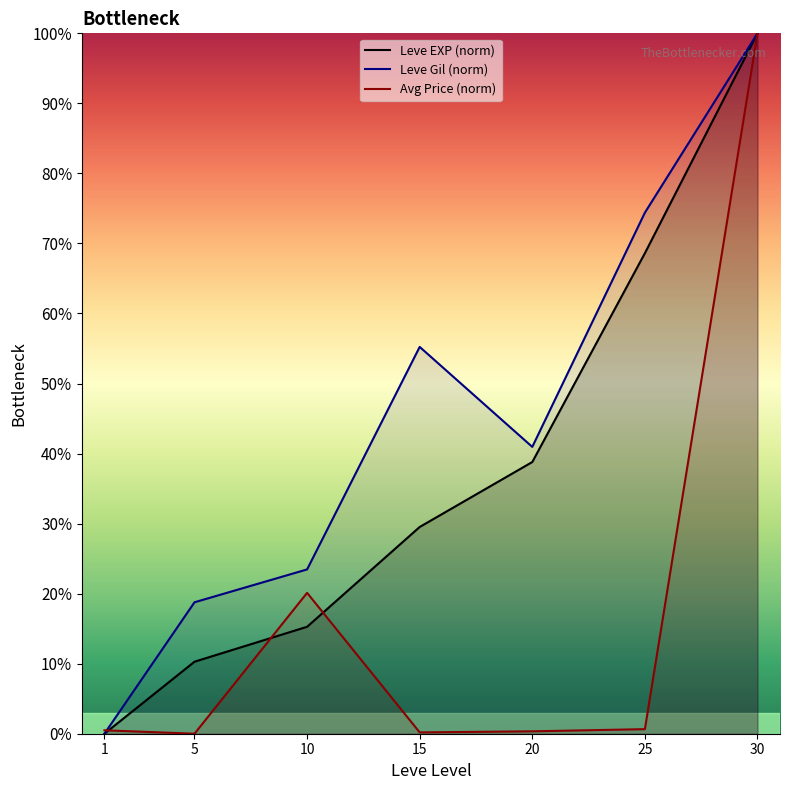

Is the value of Leve Gil (norm) at 30 greater than the value of Leve EXP (norm) at 15?

Yes